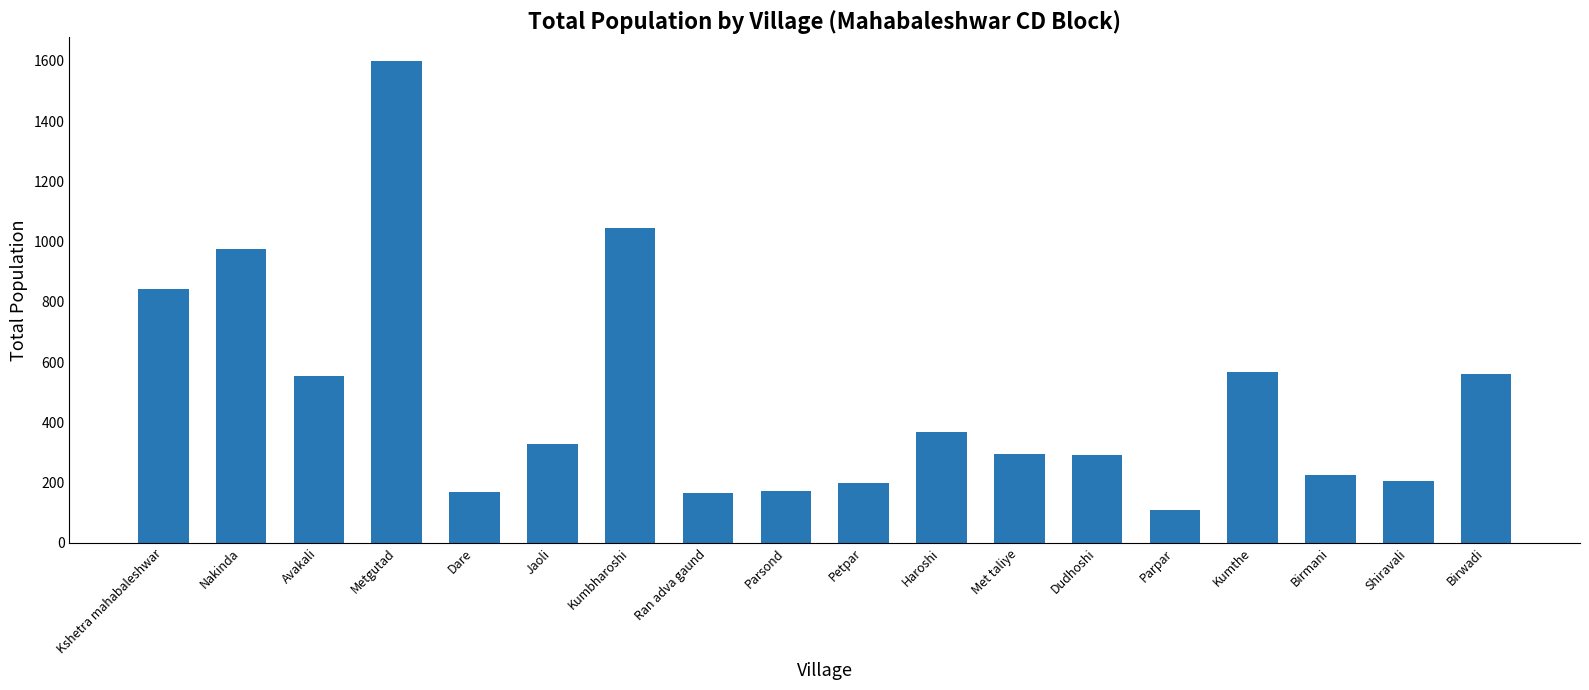

Approximately how many times larger is the value at Nakinda compared to Met taliye?

3.3